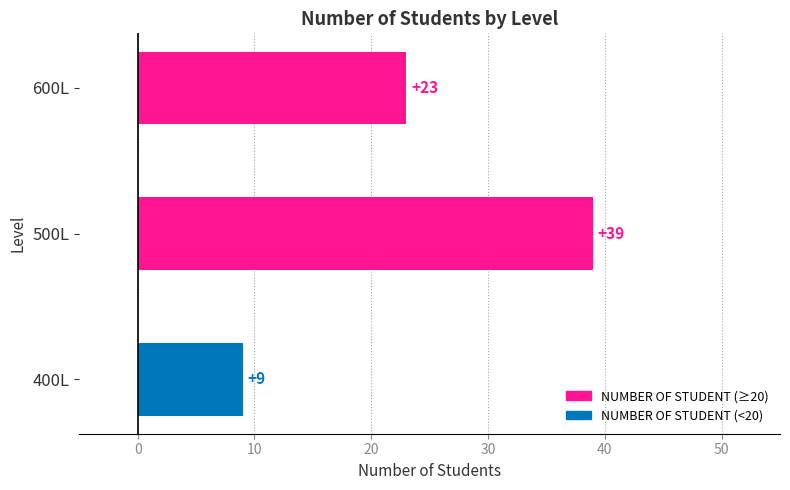

Reading bottom to top, transcribe all the data shown in this chart.

9	39	23